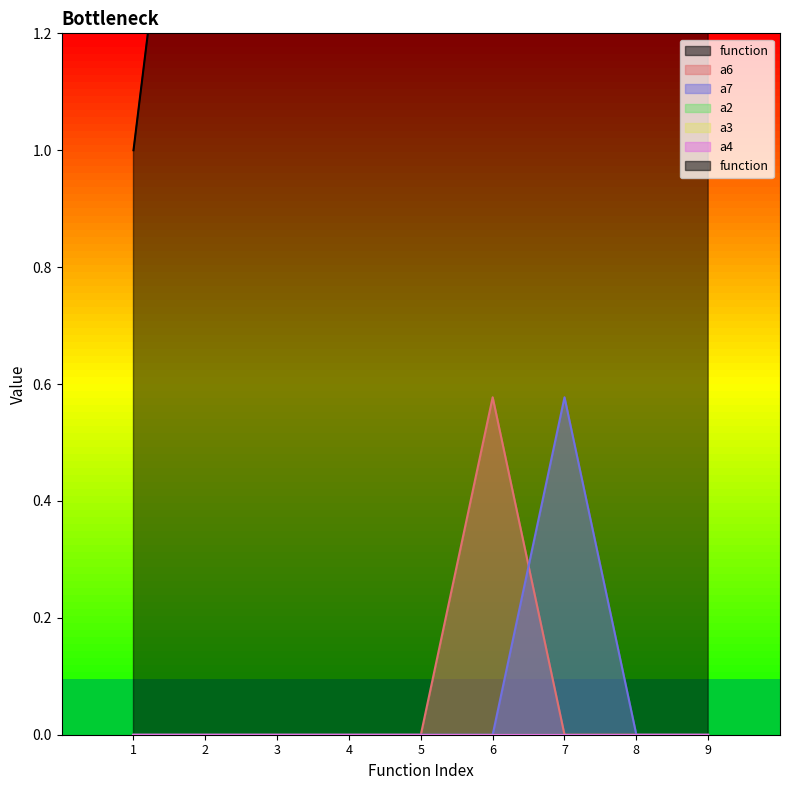

Count the a6 values in the range 0 to 1.

9